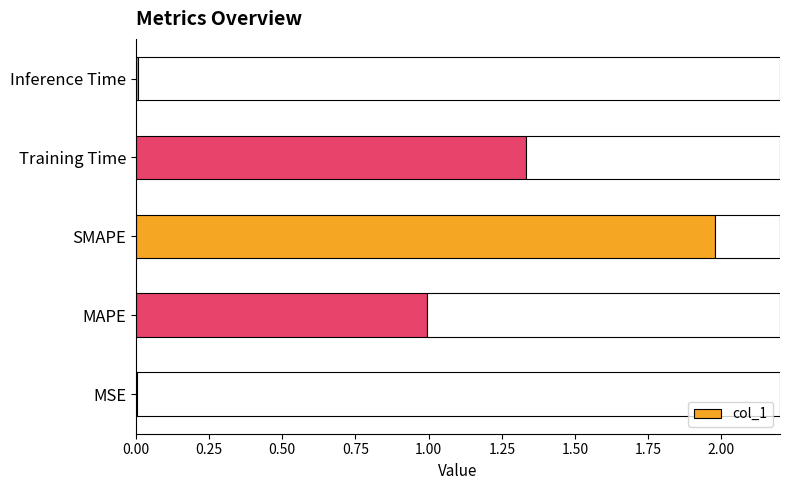

At which label is the value closest to 0?

MSE